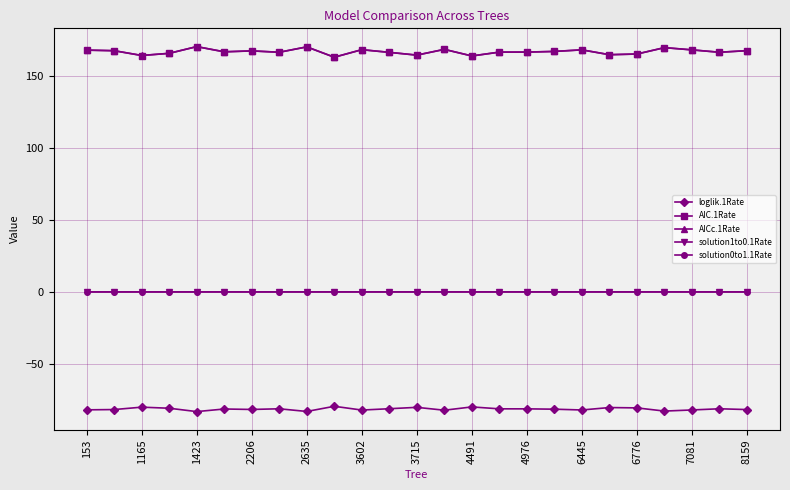

What is the value of the AICc.1Rate point at the 4th from the left?

165.9